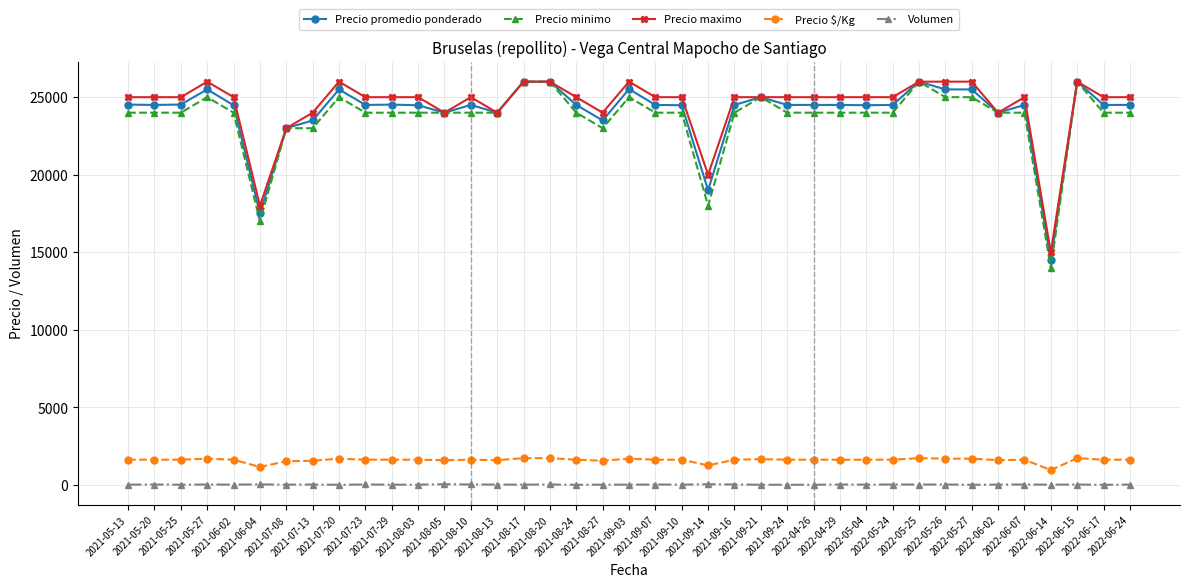

What is the difference between the maximum and minimum values in the Precio maximo series?

11000